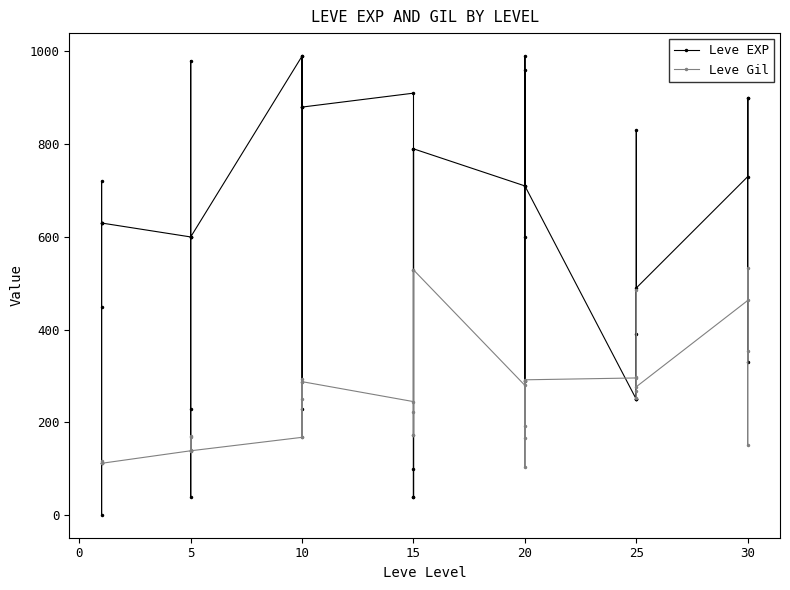

Is this an area chart (filled region under the line)?

No